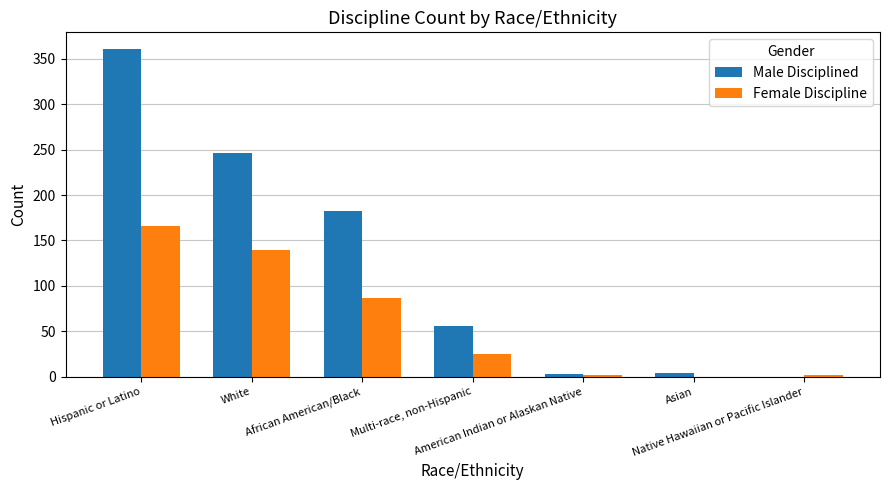

How many values in Female Discipline are above zero?

6